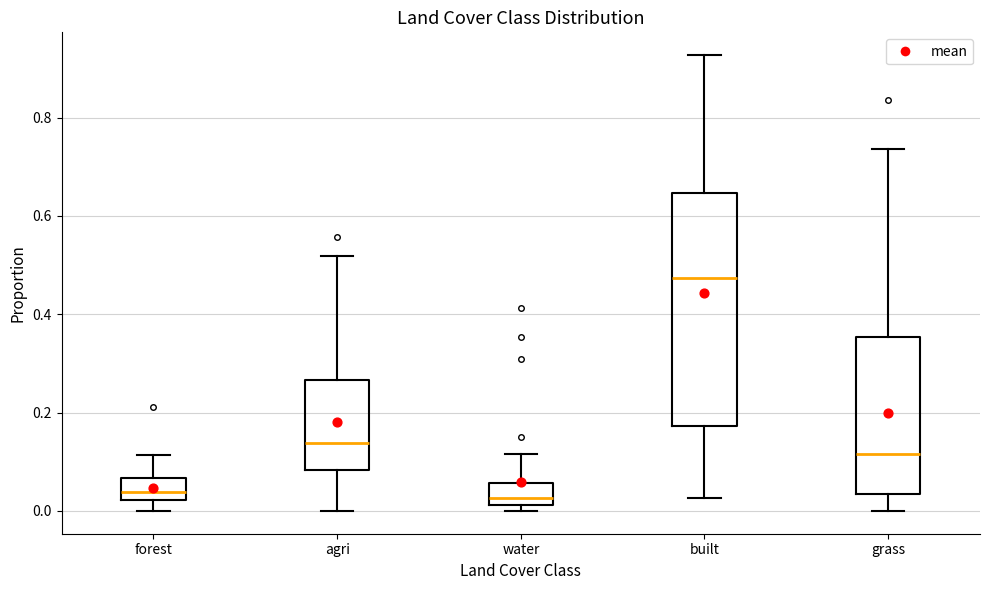

Where is the lower edge of the box for grass on the y-axis? The values are not printed on the chart, so give them approximately, as read against the axis.

0.04